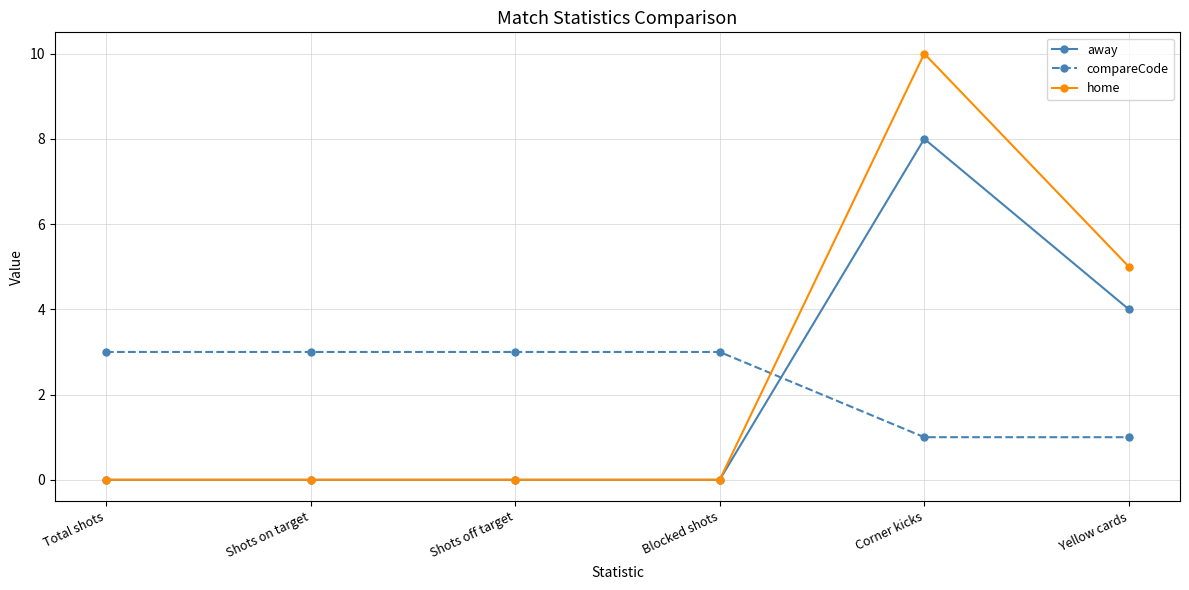

What is the maximum value for away?

8